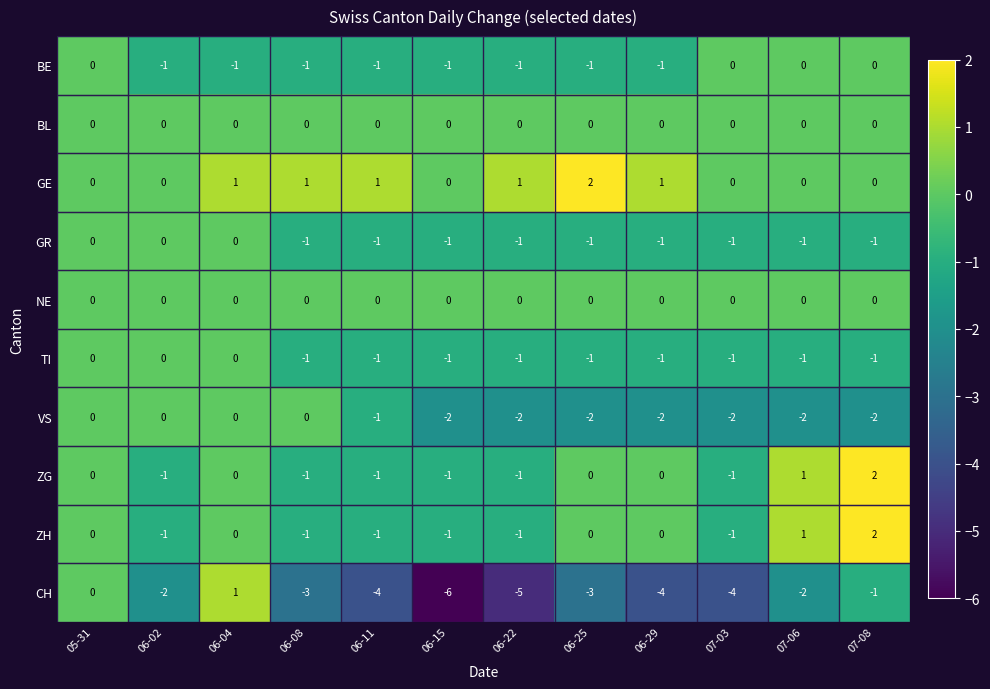

The value of ZH at 06-02 is -1. True or false?

True